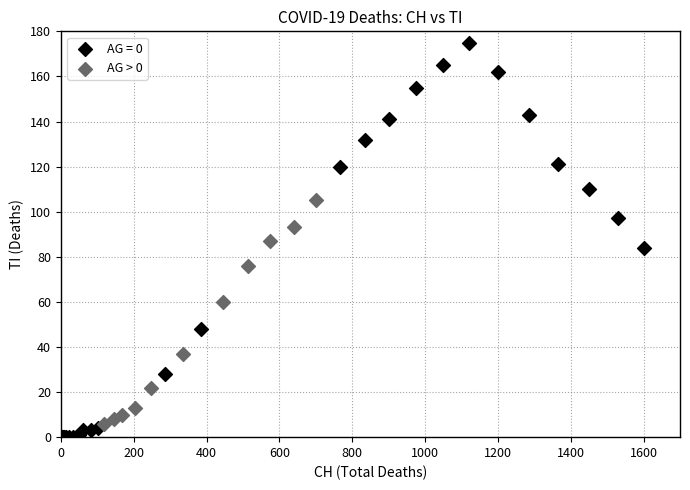

Which series reaches the maximum Y coordinate?

AG = 0